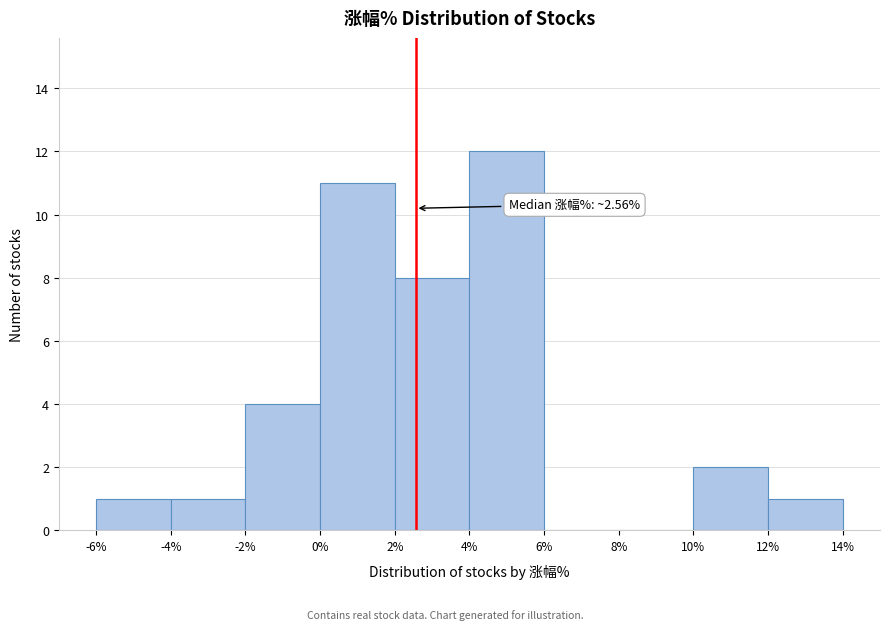

Which range on the x-axis has the tallest bar?

4% to 6%